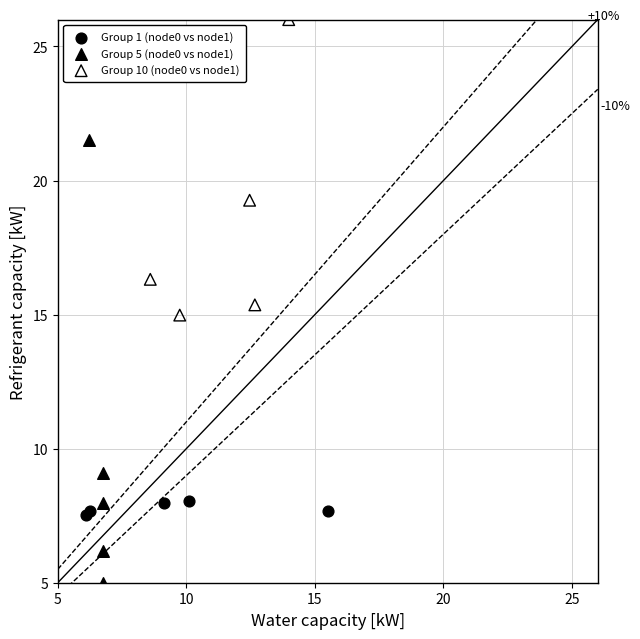

What are all the series names shown in the legend?

Group 1 (node0 vs node1), Group 5 (node0 vs node1), Group 10 (node0 vs node1)